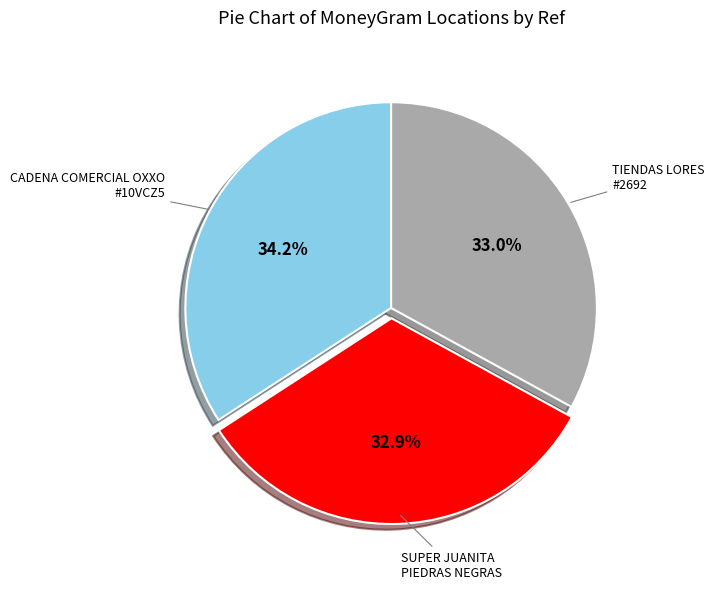

Does any single category account for the majority?

No